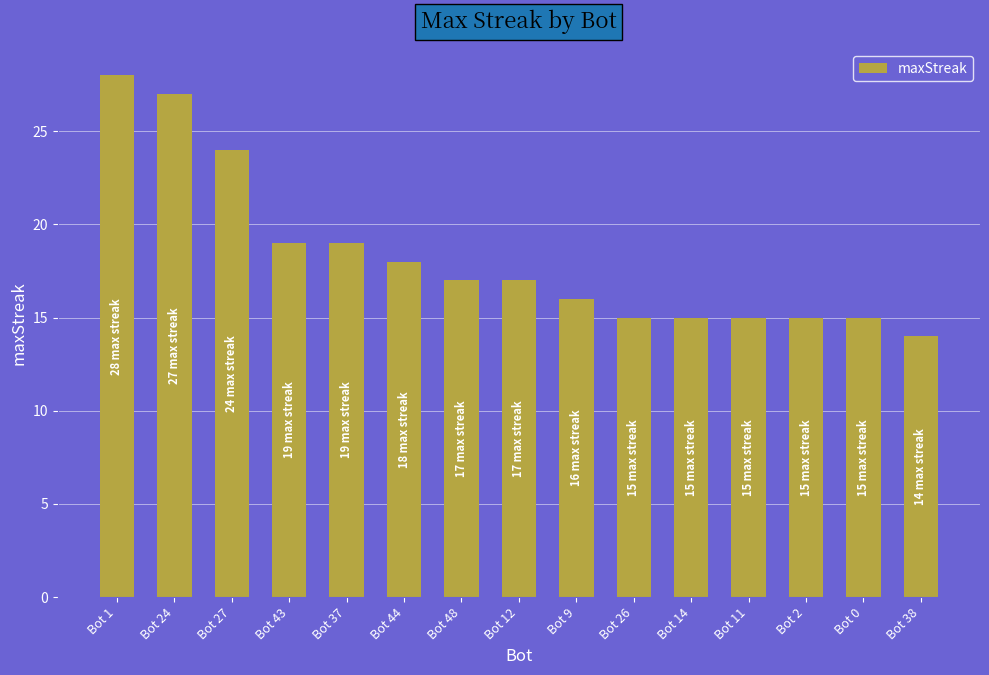

What is the sum of all values?

274